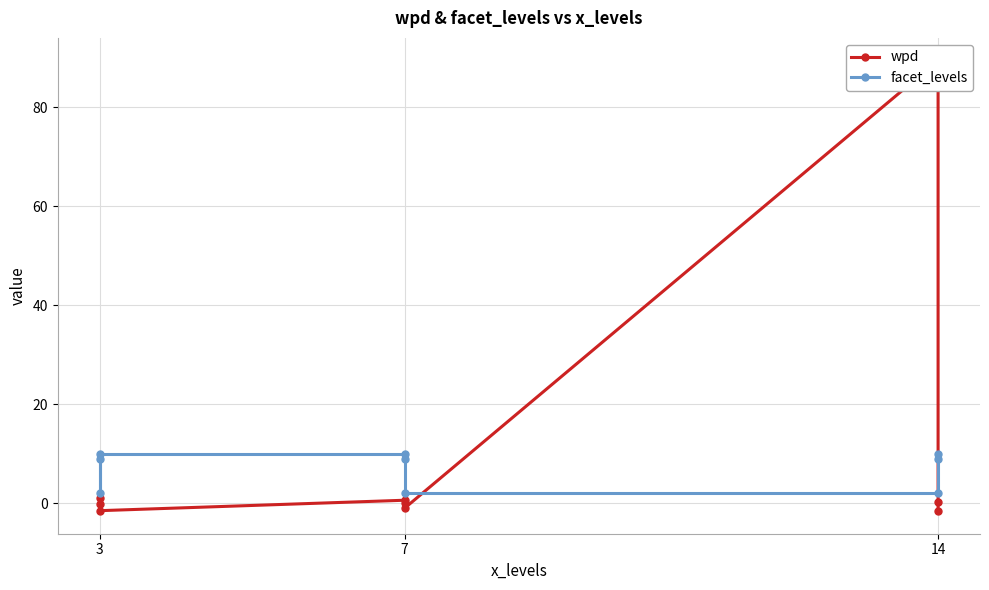

Reading left to right, list all the values displayed in this chart.

wpd: 1.0	-0.3	-1.5	0.6	0.0	-1.0	89.5	0.2	-1.6
facet_levels: 9.0	2.0	10.0	10.0	9.0	2.0	2.0	9.0	10.0